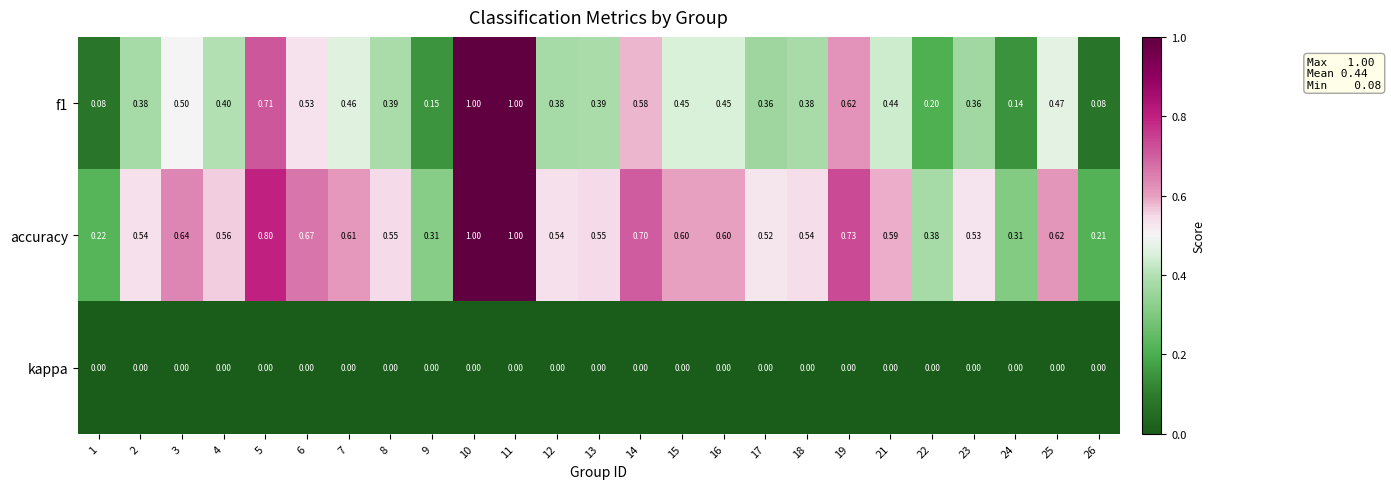

How many series are shown in this chart?

3